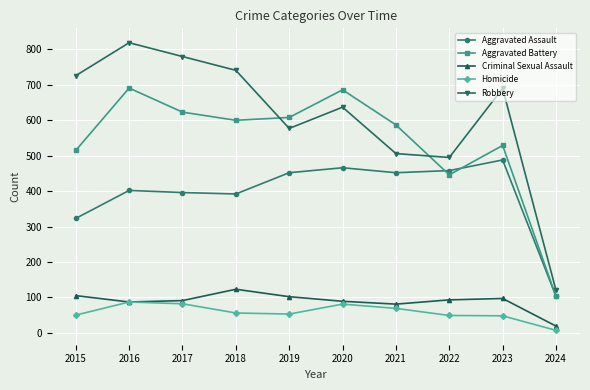

What is the lowest value of the Robbery series?

120